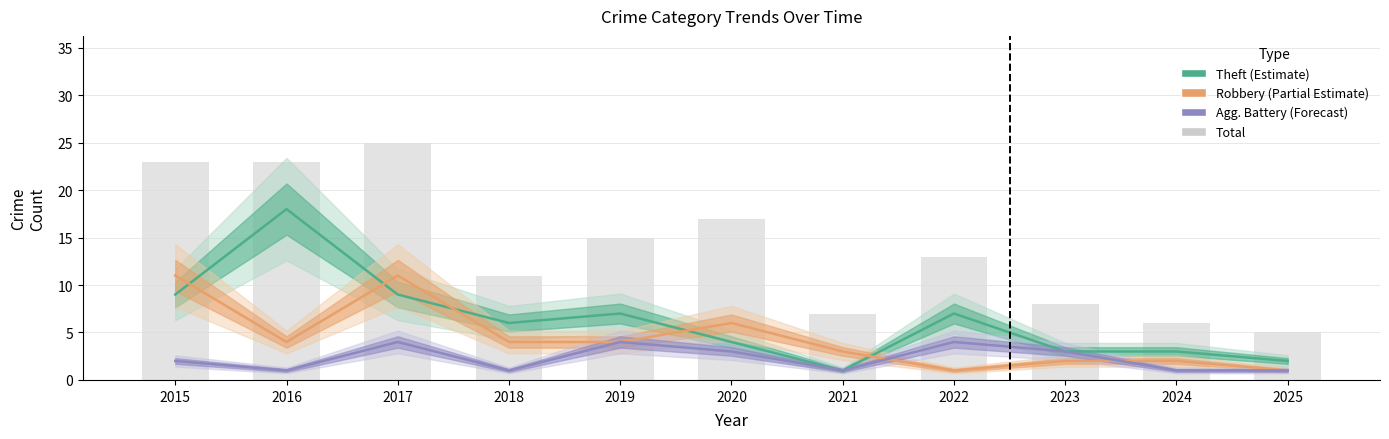

At which category does the chart reach its minimum across all series?

2021